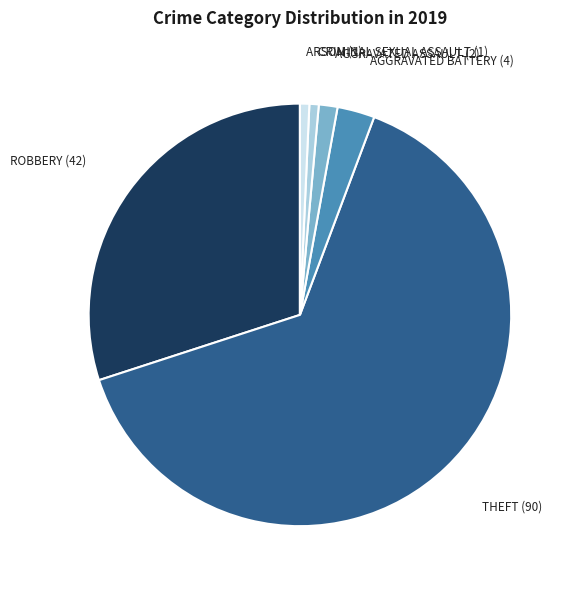

Does any single category account for the majority?

Yes